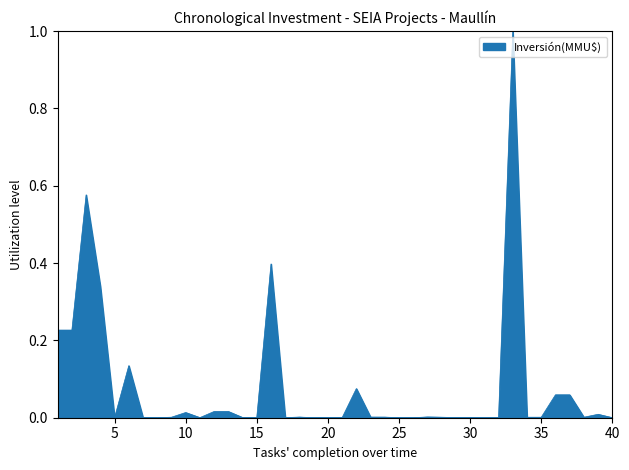

What is the sum of all values?

3.2